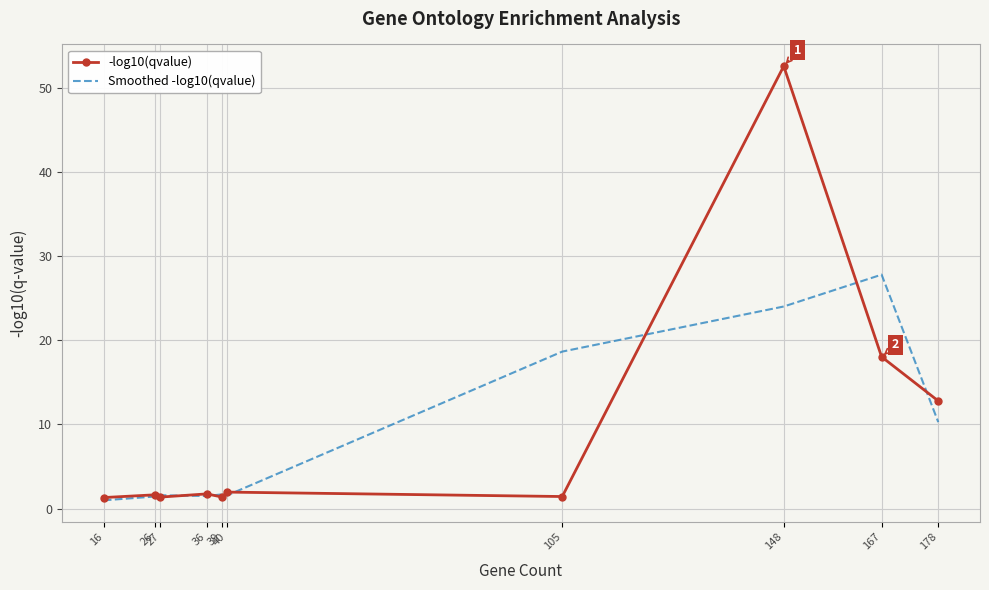

List the series in order of their overall mean, highest first.

-log10(qvalue), Smoothed -log10(qvalue)